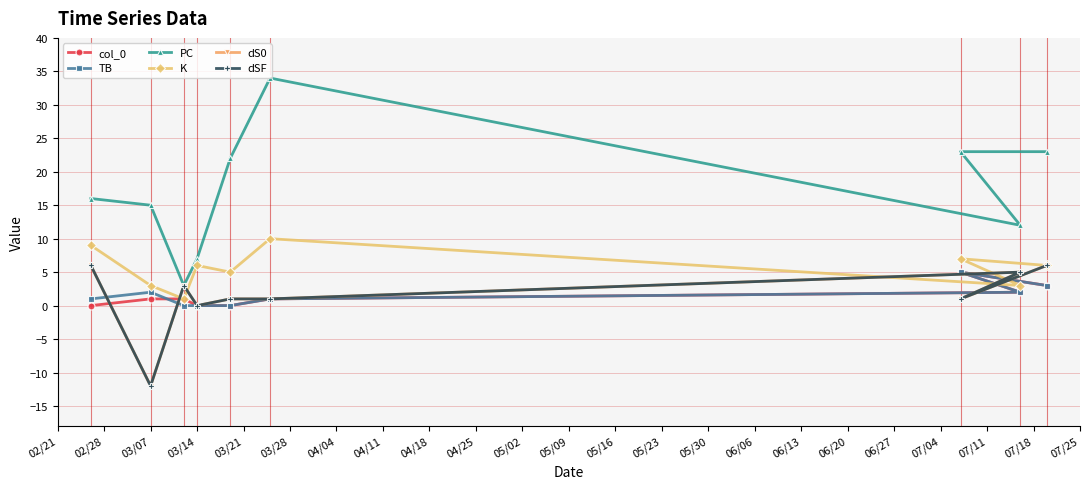

Rank the series by their maximum value, from highest to lowest.

PC, K, dS0, dSF, col_0, TB